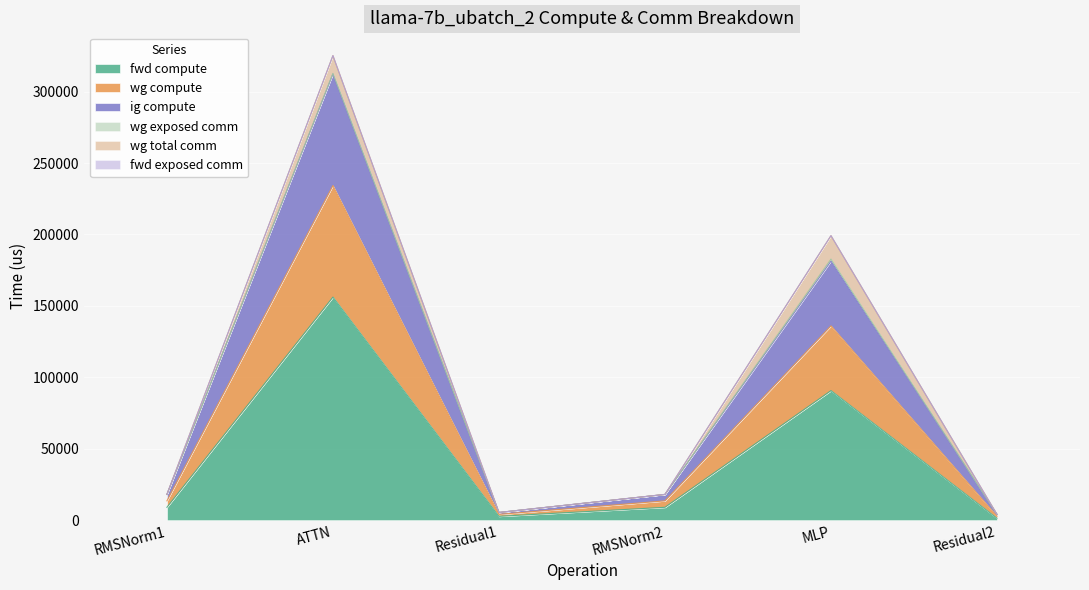

What is the label of the 6th point from the left?

Residual2